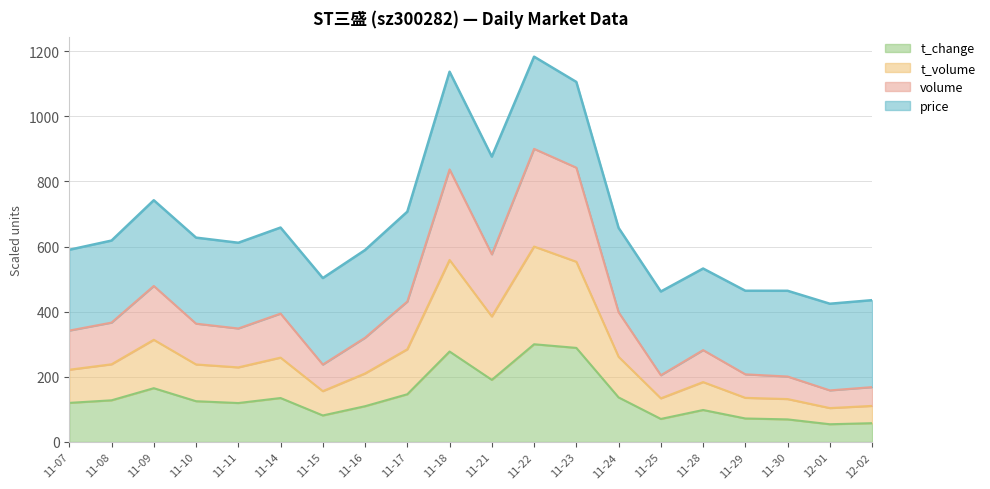

What value does the t_change series have at 11-08?

127.9